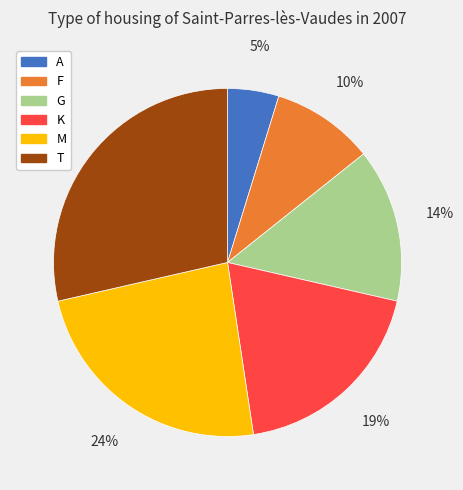

Count the number of slices in the pie.

6